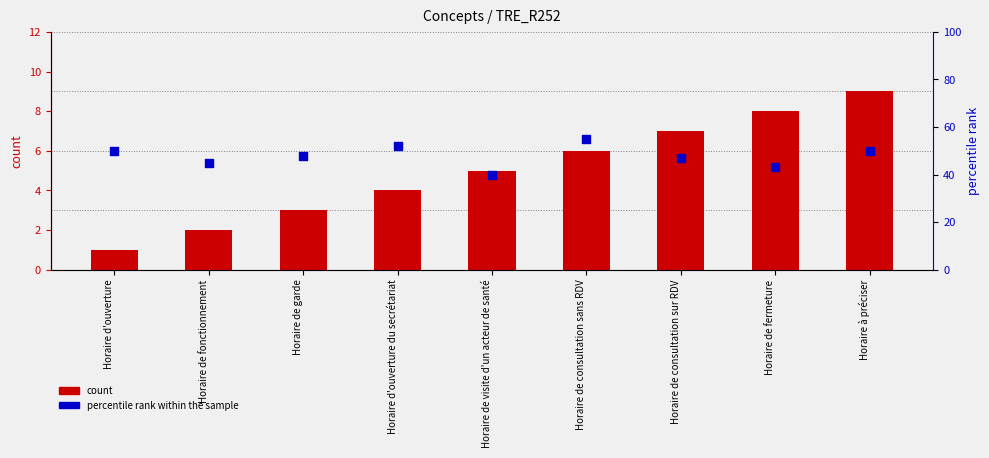

Which series has the largest total across all categories?

percentile rank within the sample